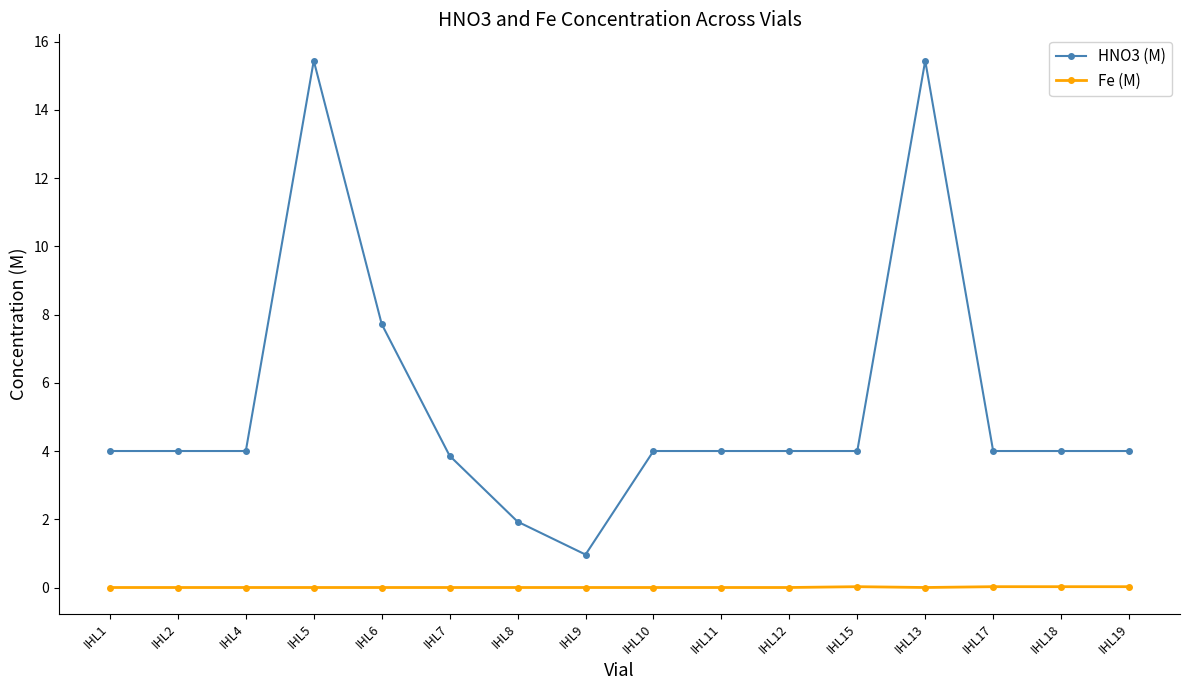

What is the spread (max minus min) of values at IHL15?

4.0